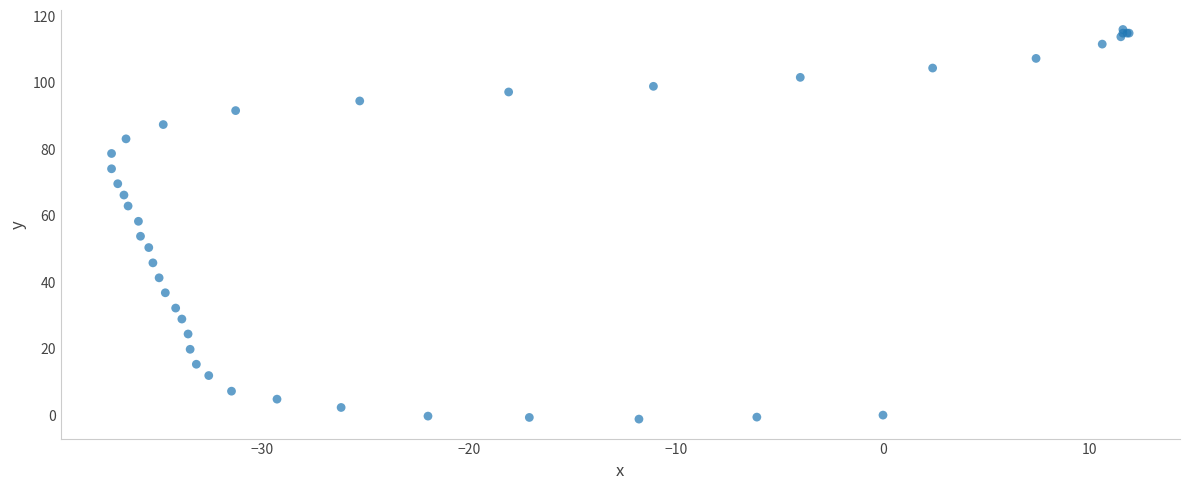

What Y value in the scatter plot is closest to 57?

58.3